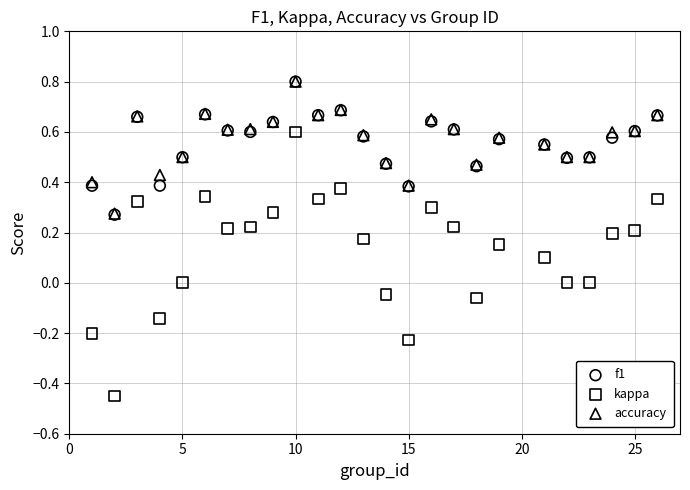

Which series reaches the minimum Y coordinate?

kappa